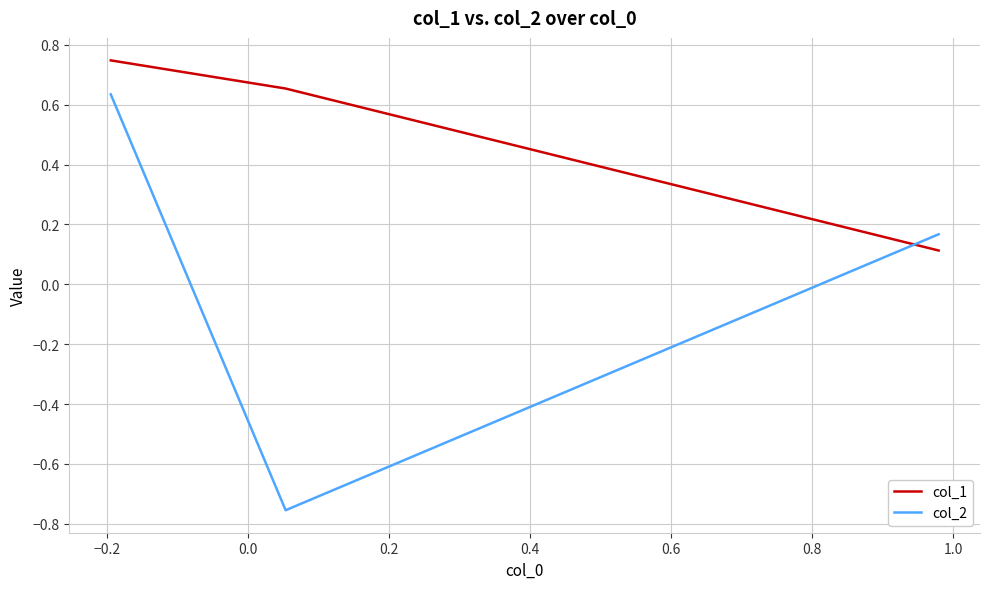

List the series in order of their peak value, lowest first.

col_2, col_1